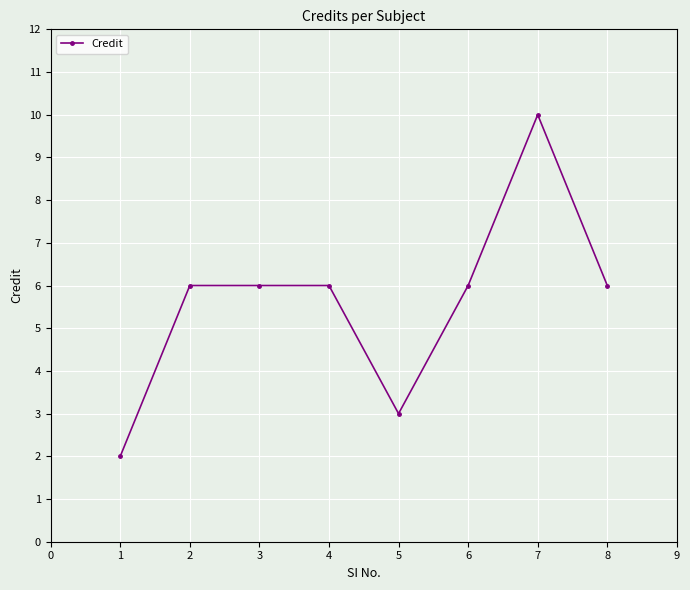

Between 1 and 3, which is larger?

3